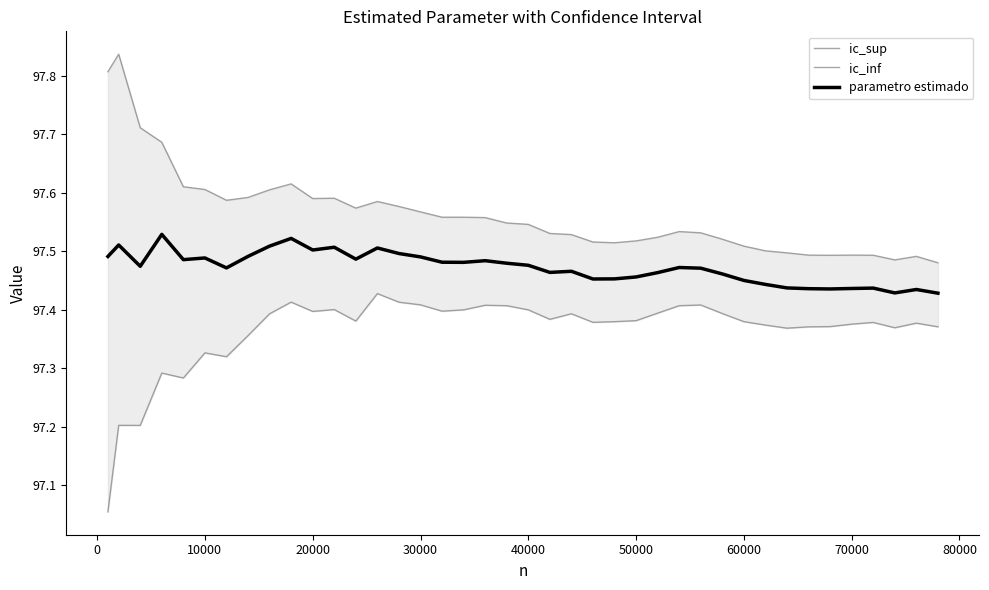

What is the lowest value of the parametro estimado series?

97.4